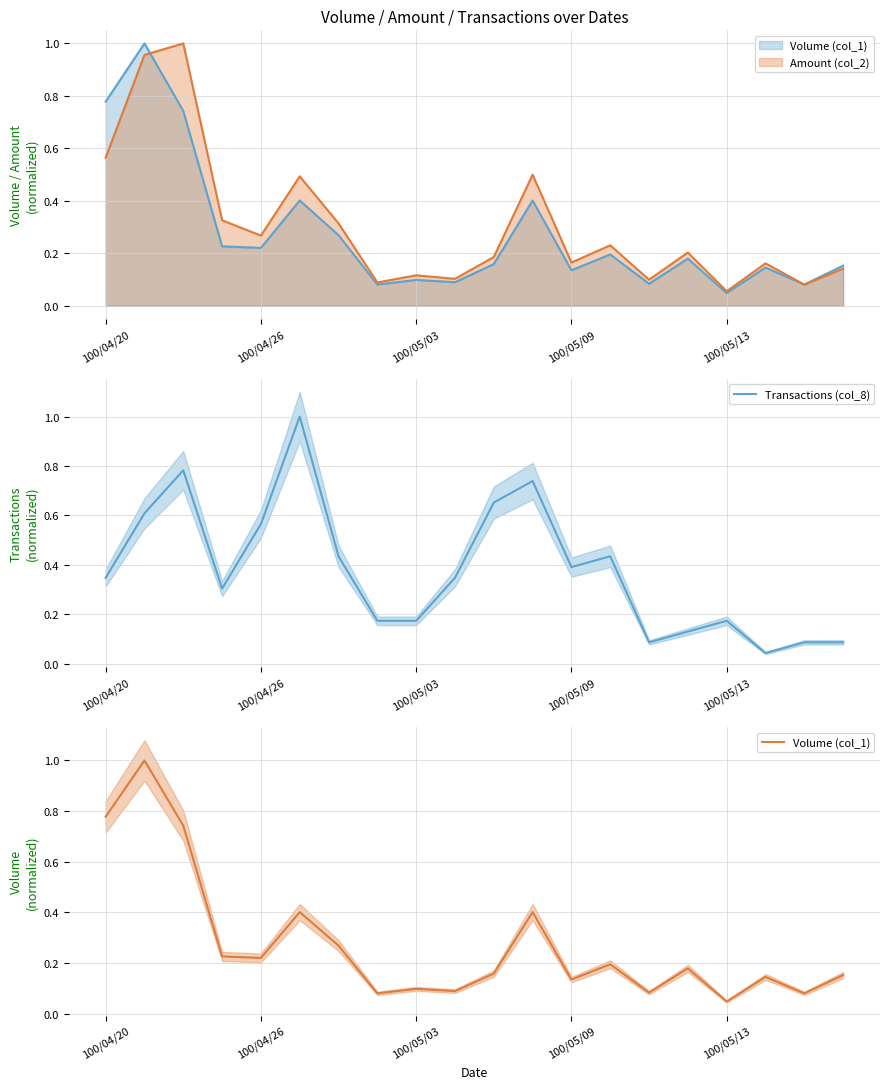

What position from the left is 100/05/09?

13